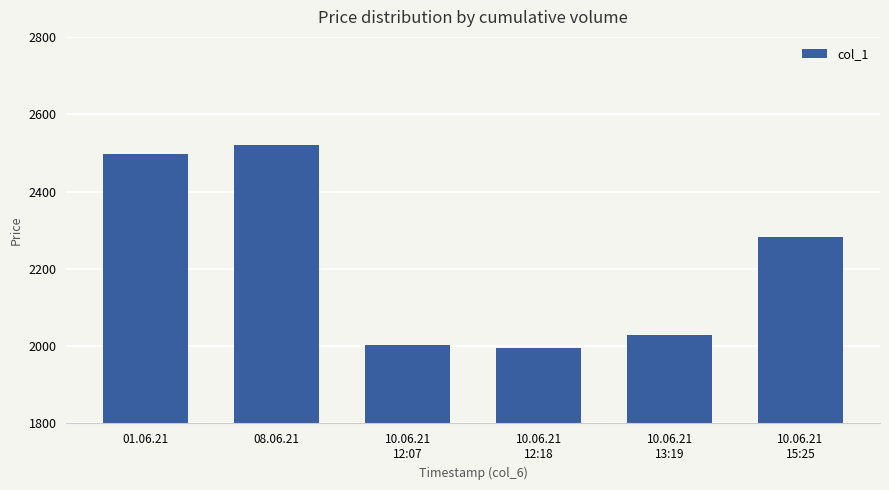

What position from the left is 10.06.21
15:25?

6